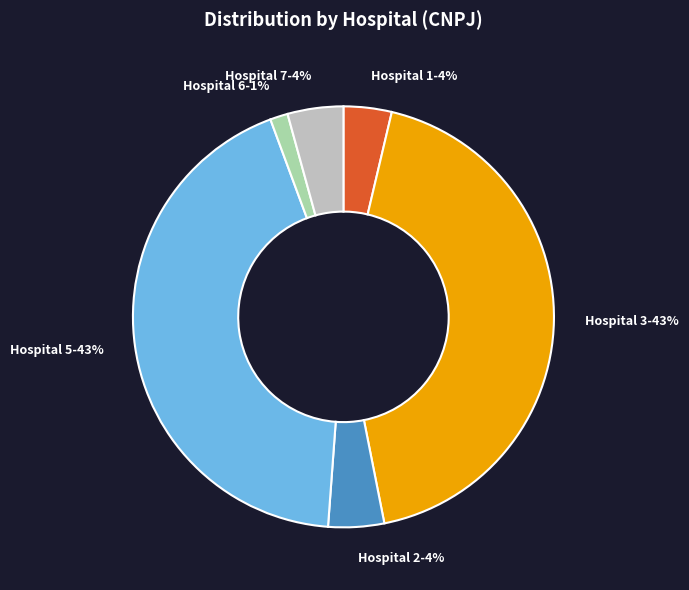

To the nearest percent, what percentage of the pie is Hospital 3?

43%